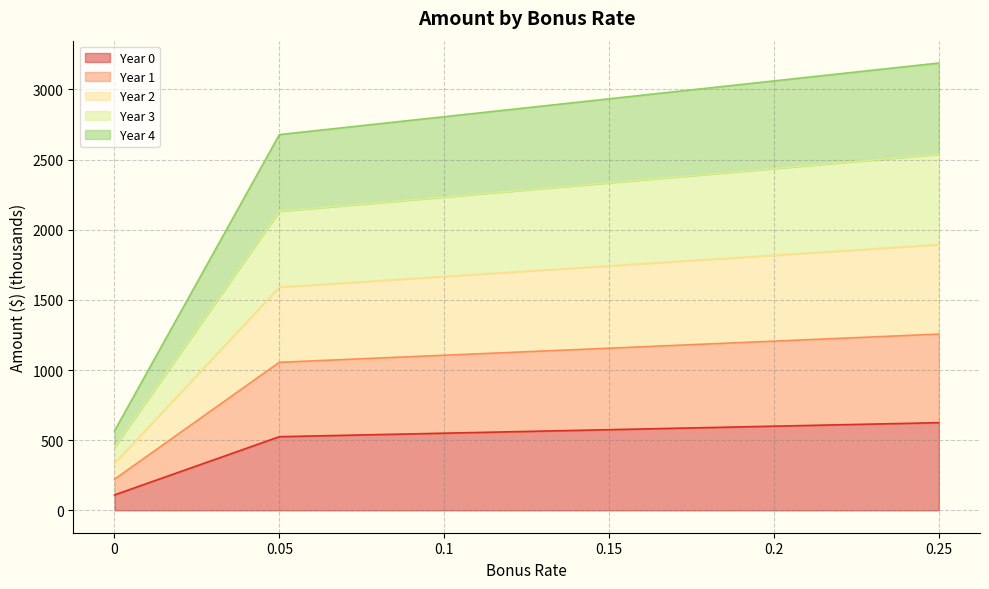

What is the highest value of the Year 0 series?

625.0